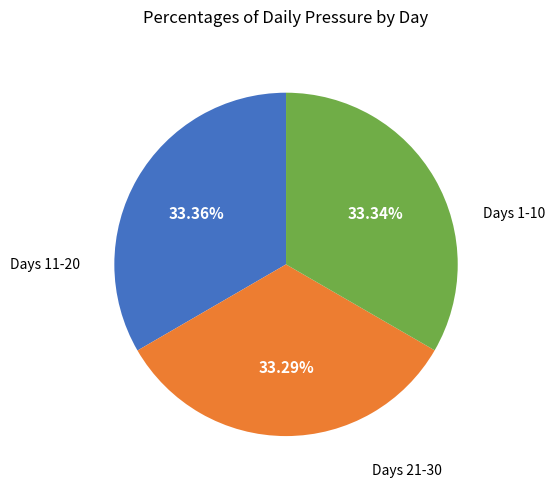

Is there any slice that represents more than half of the pie?

No